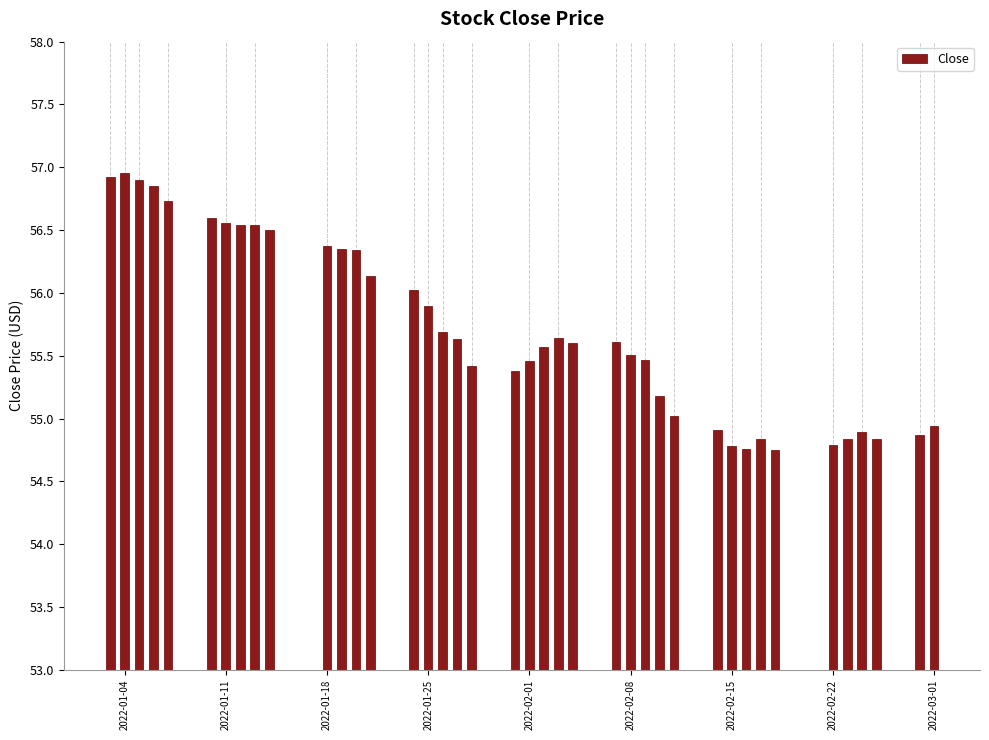

What is the minimum value shown in the chart?

54.8